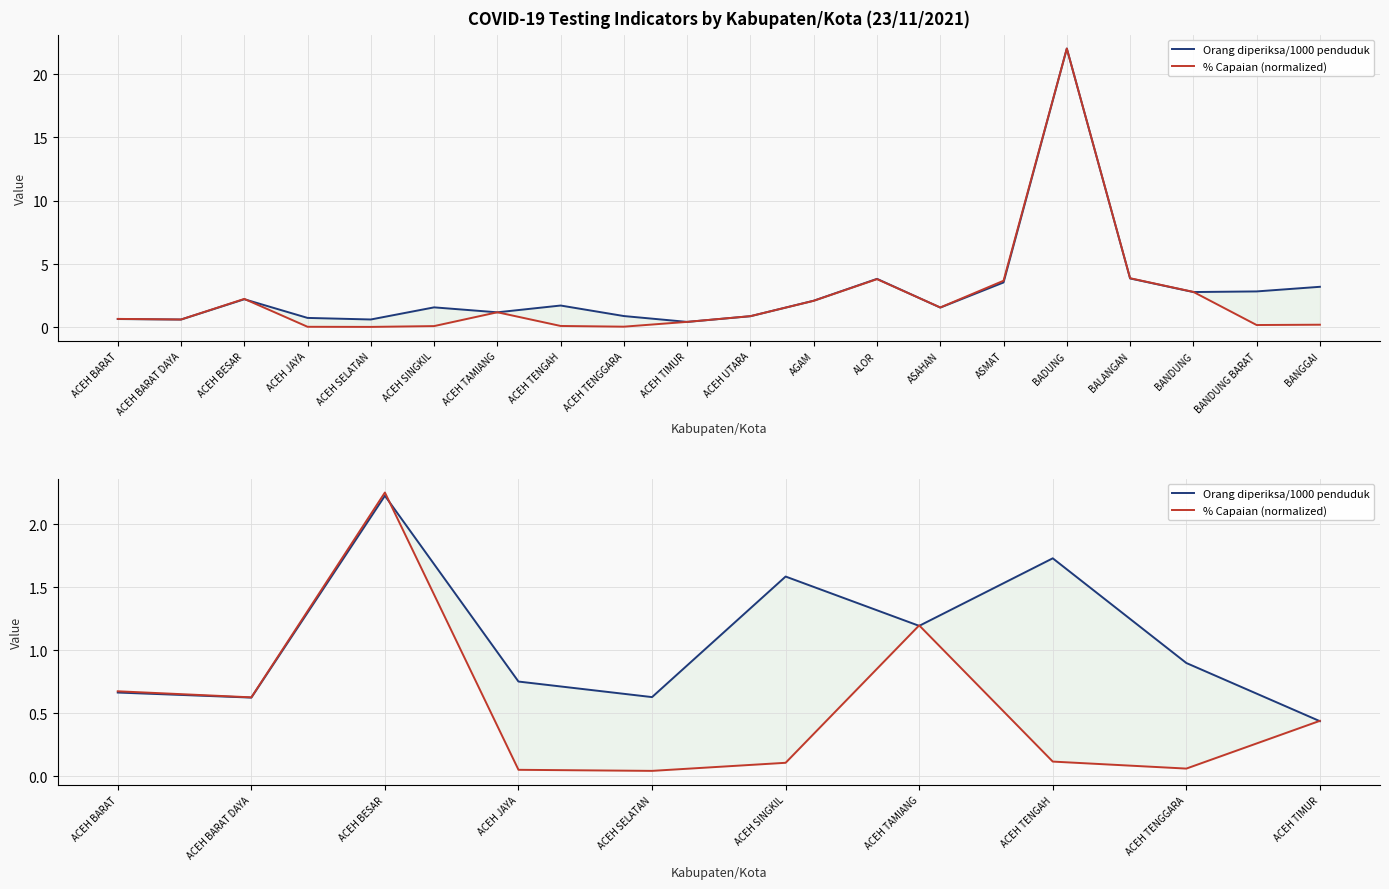

What position from the left is ACEH SINGKIL?

6